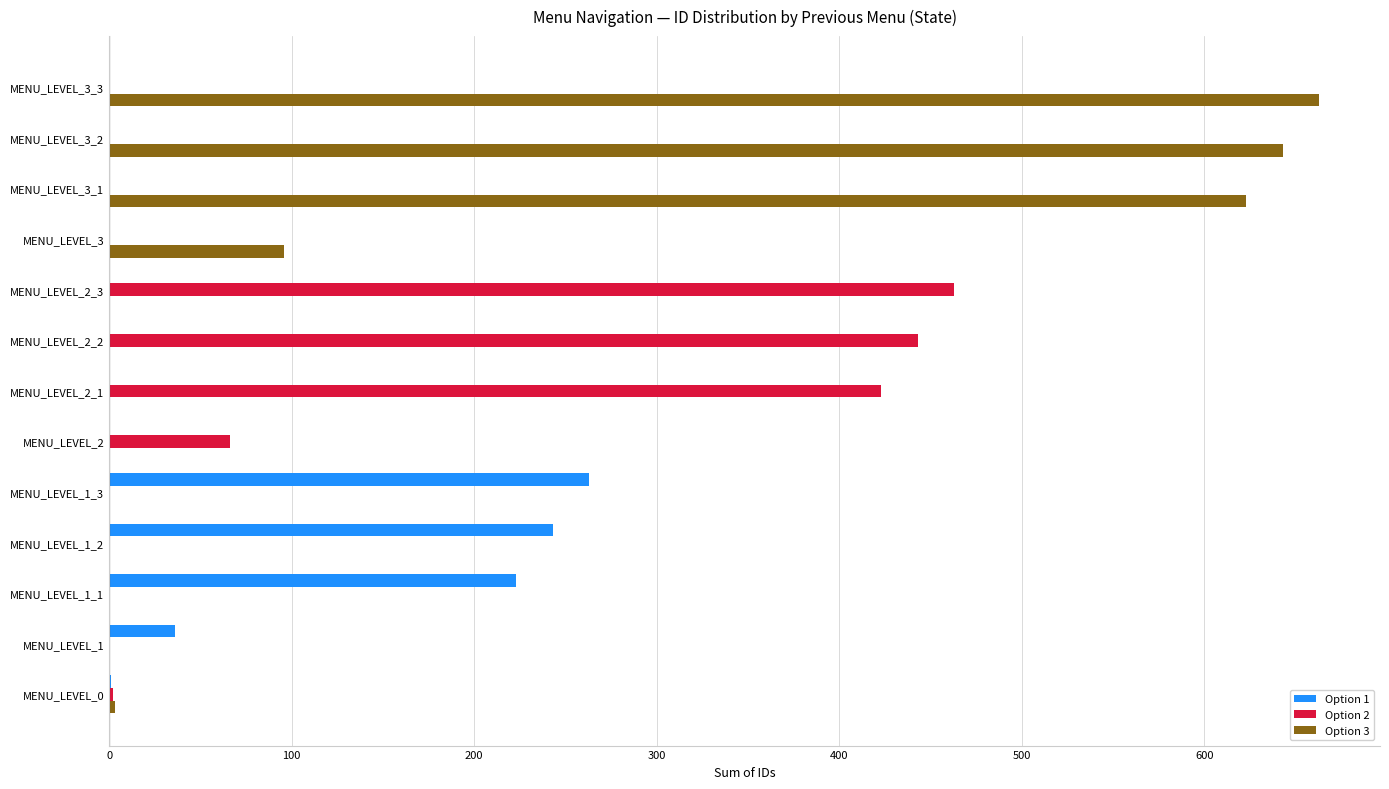

The value of Option 1 at MENU_LEVEL_1_3 is 263. True or false?

True